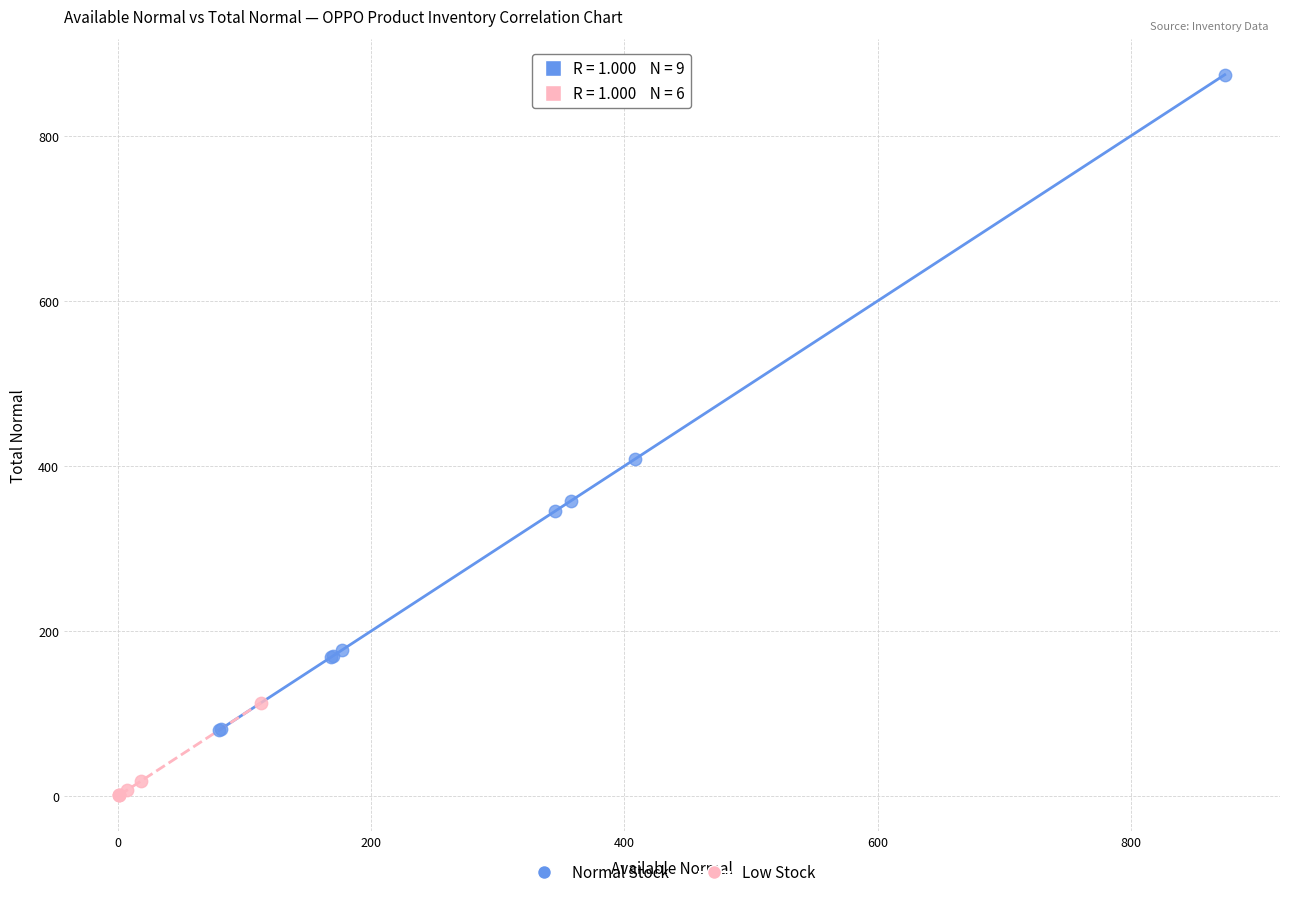

Which series reaches the maximum Y coordinate?

Normal Stock